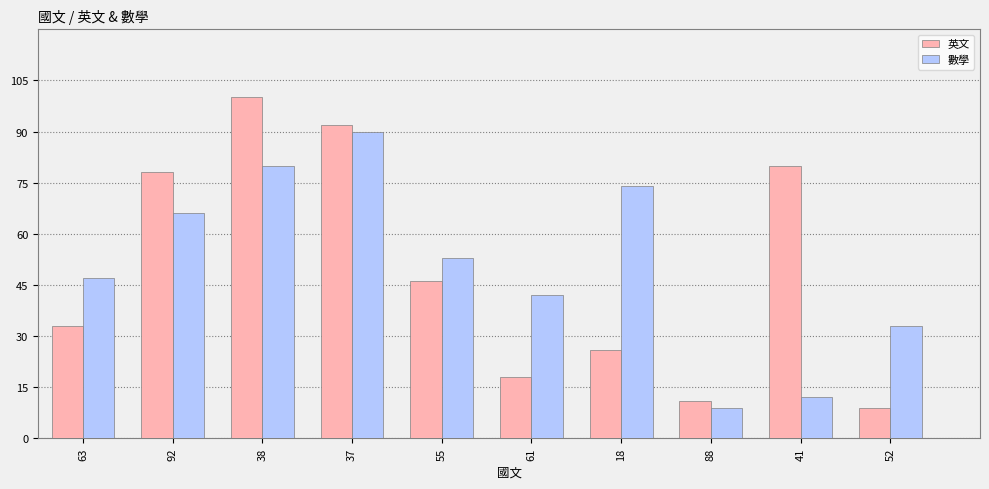

What is the lowest value of the 數學 series?

9